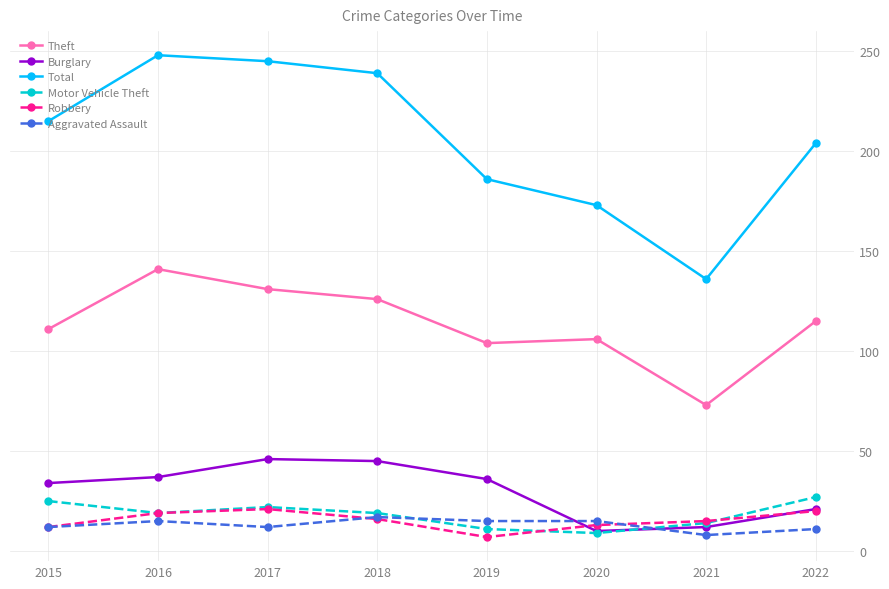

Which series has the largest range (max minus min)?

Total